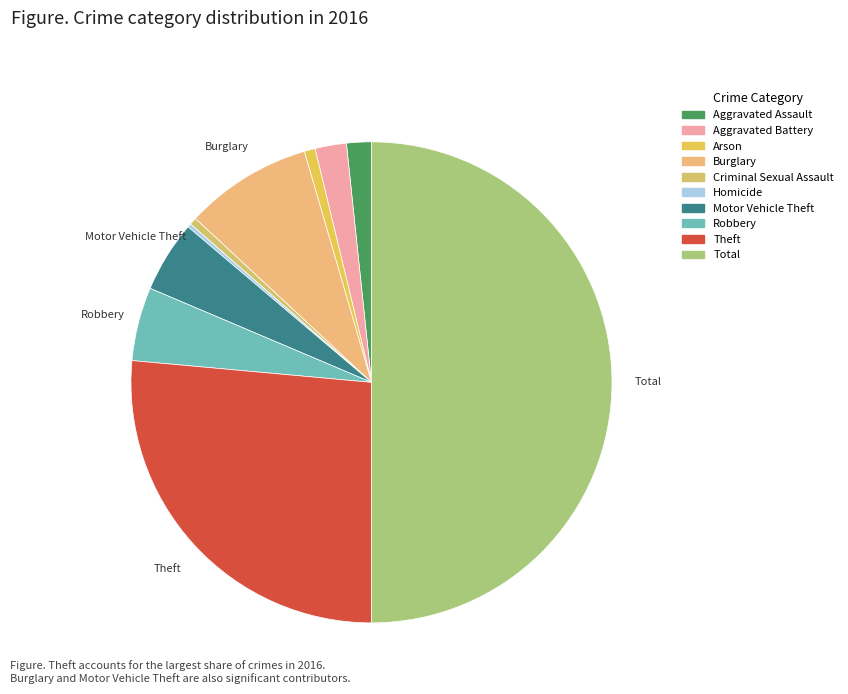

What is the change in value from Arson to Total?

+1006